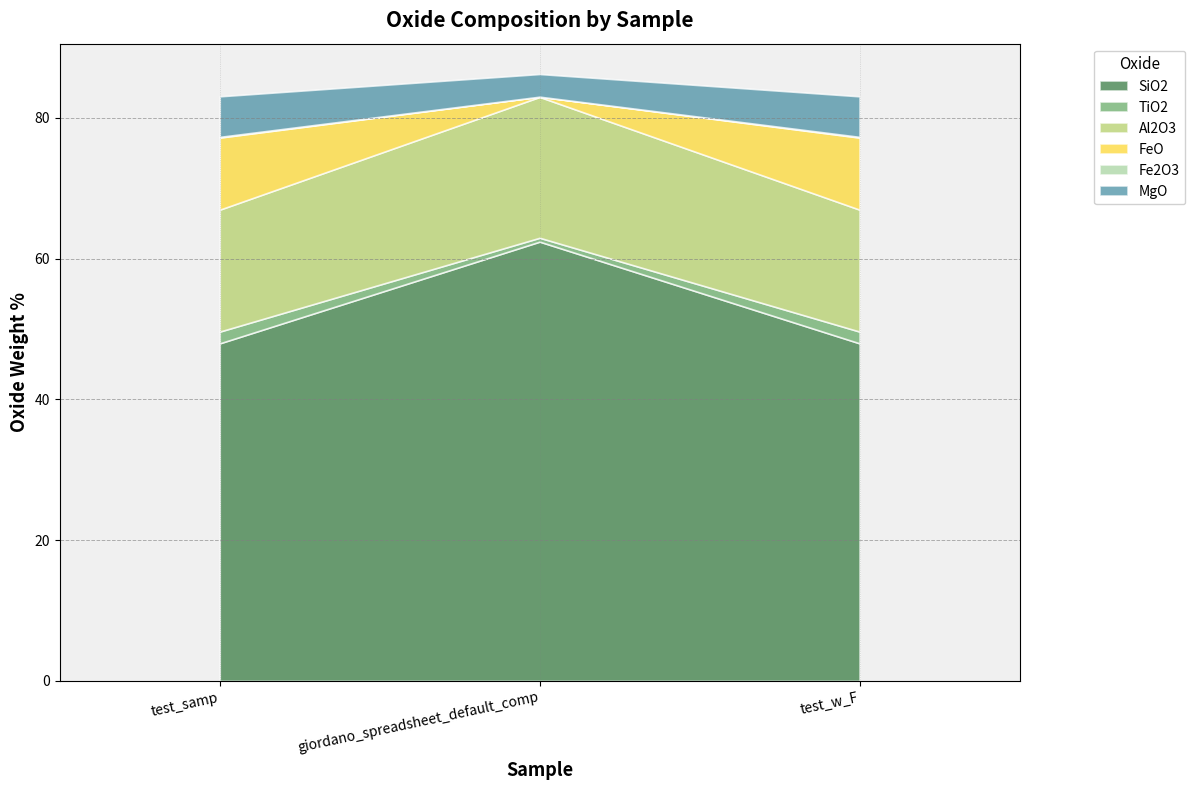

Between test_w_F and giordano_spreadsheet_default_comp, which is larger?

giordano_spreadsheet_default_comp